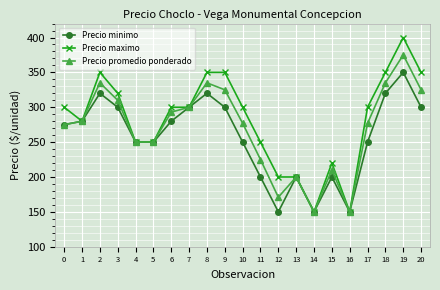

Is the value of Precio maximo at 19 greater than the value of Precio promedio ponderado at 2?

Yes